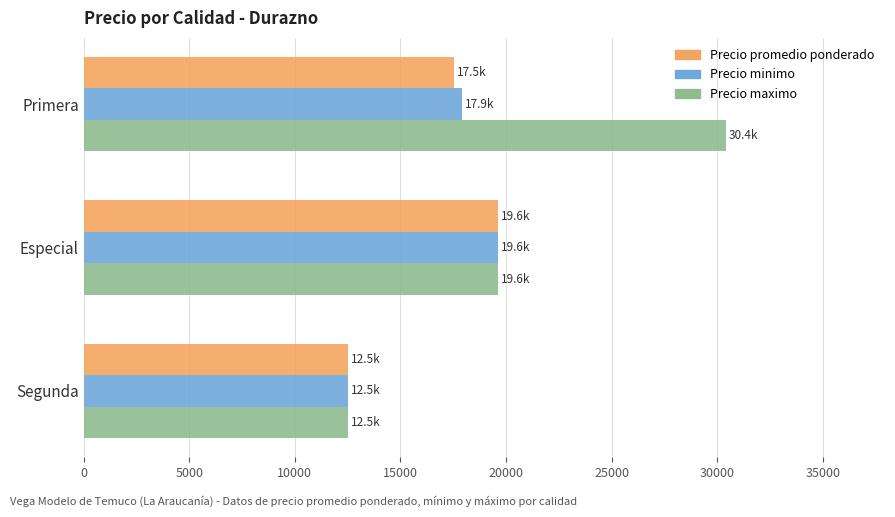

The value of Precio promedio ponderado at Segunda is 18881. True or false?

False